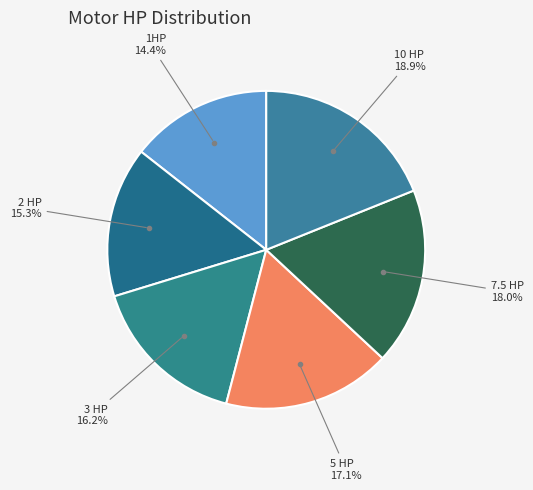

Count the number of slices in the pie.

6